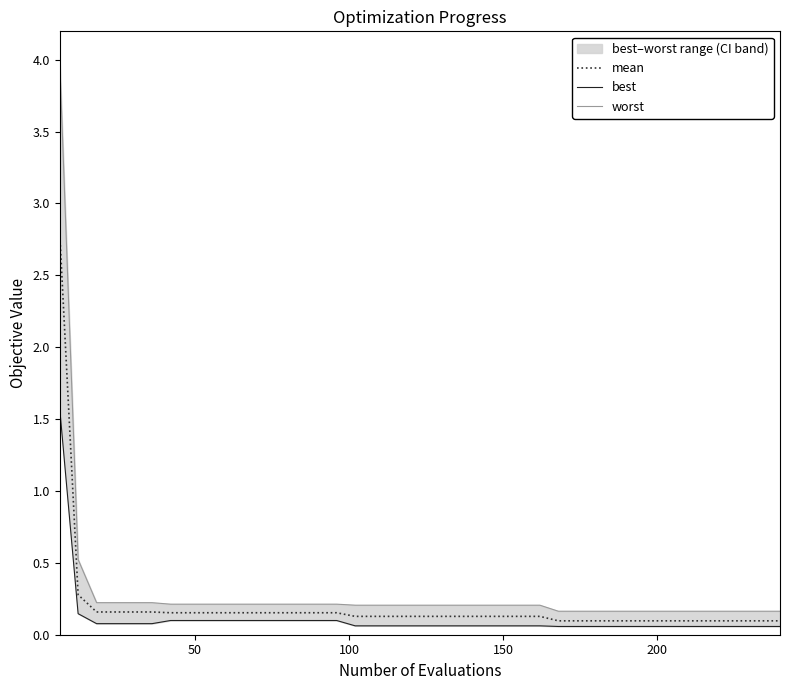

What is the sum of all worst values?

11.9